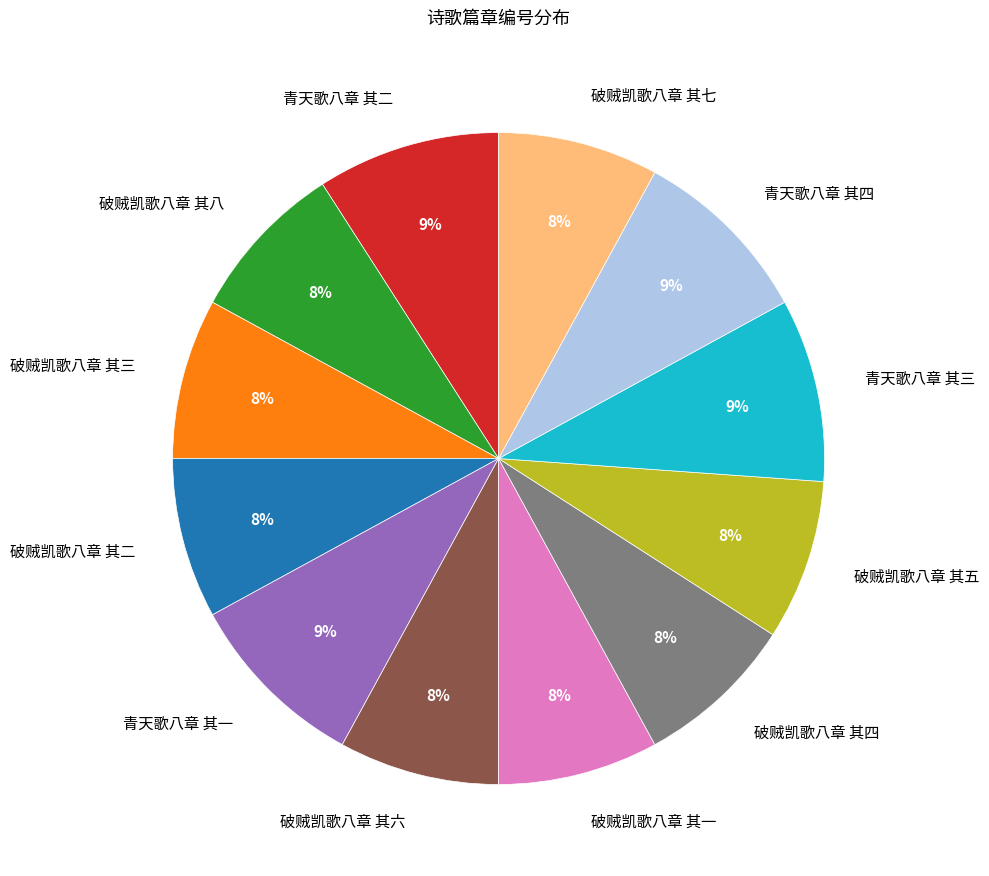

To the nearest percent, what portion does 青天歌八章 其三 represent?

9%